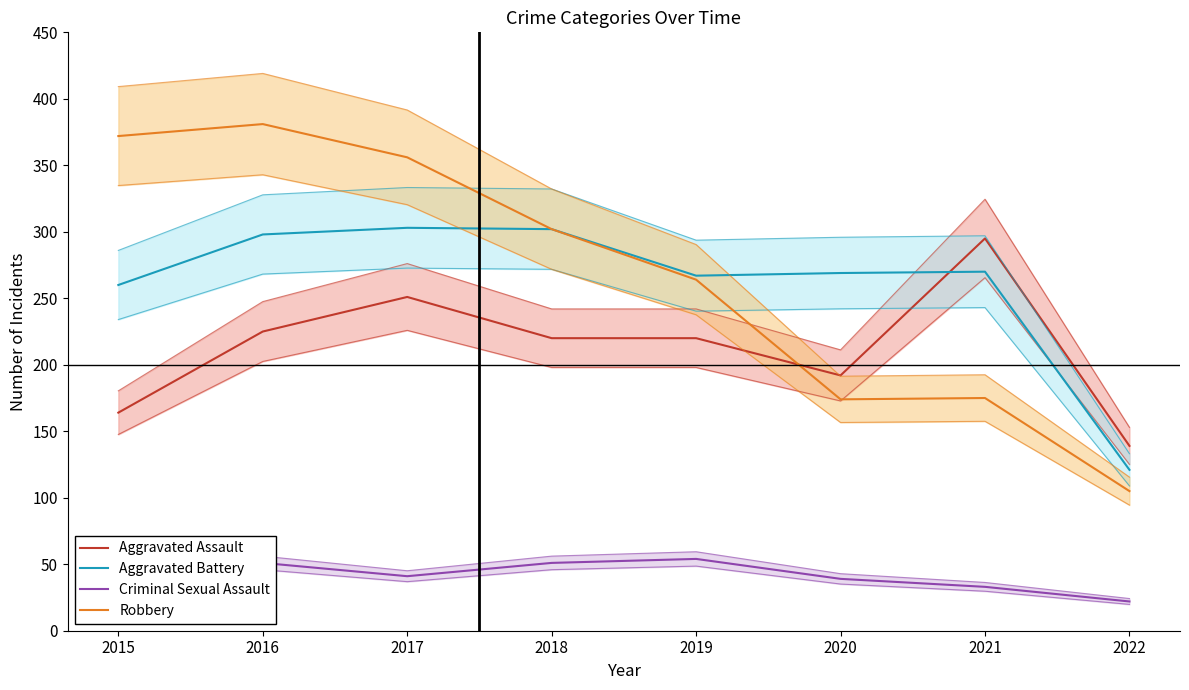

What is the sum of the Aggravated Assault values at 2016 and 2021?

520